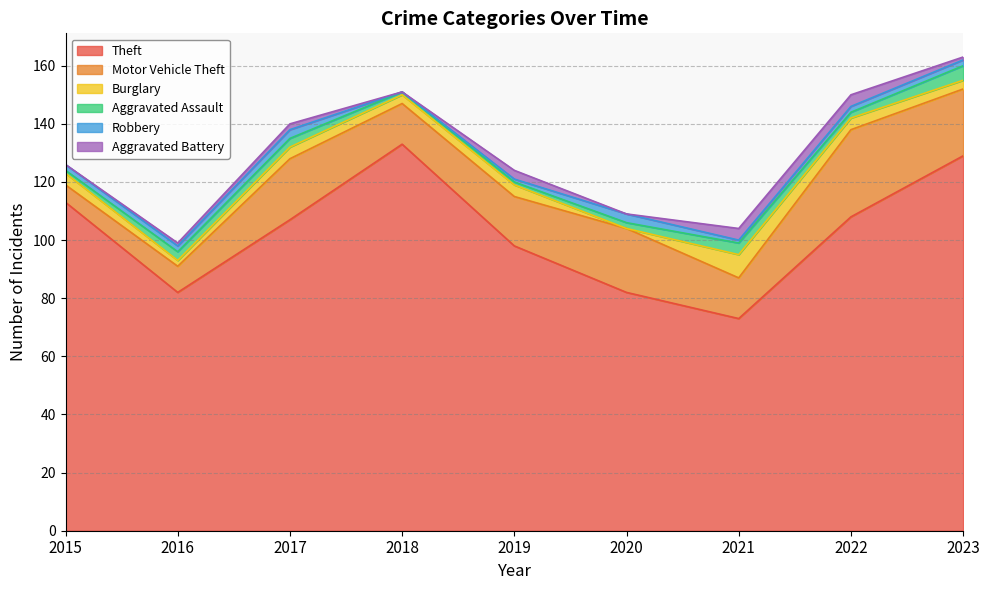

What is the difference between the highest and lowest values at 2018?

133